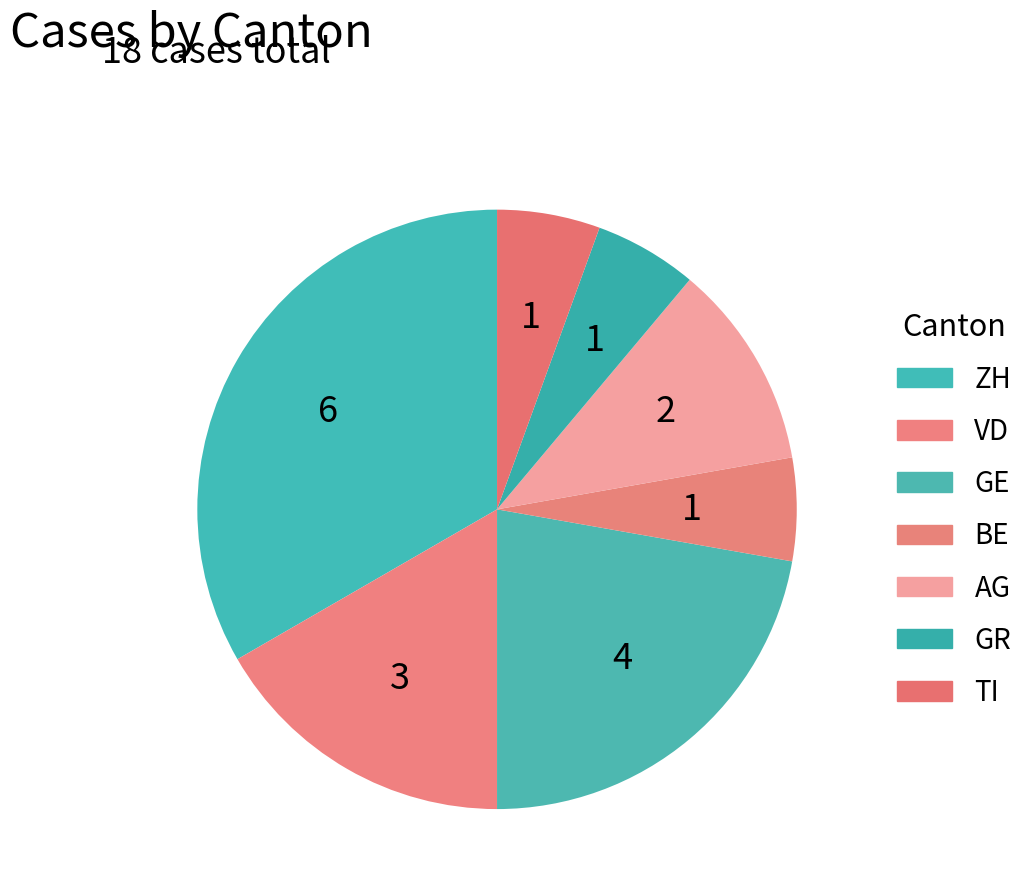

How many segments does this pie chart have?

7